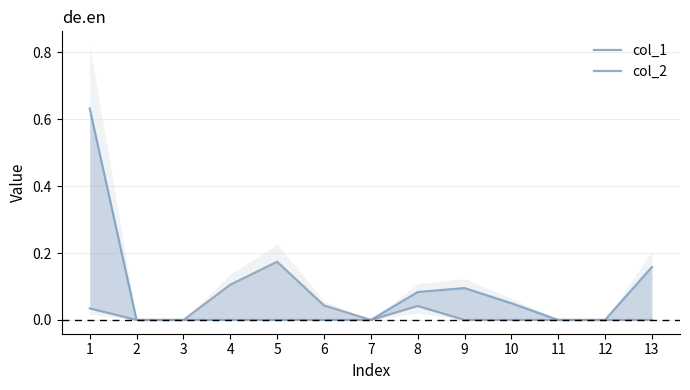

What is the difference between the col_1 values at 4 and 9?

0.1